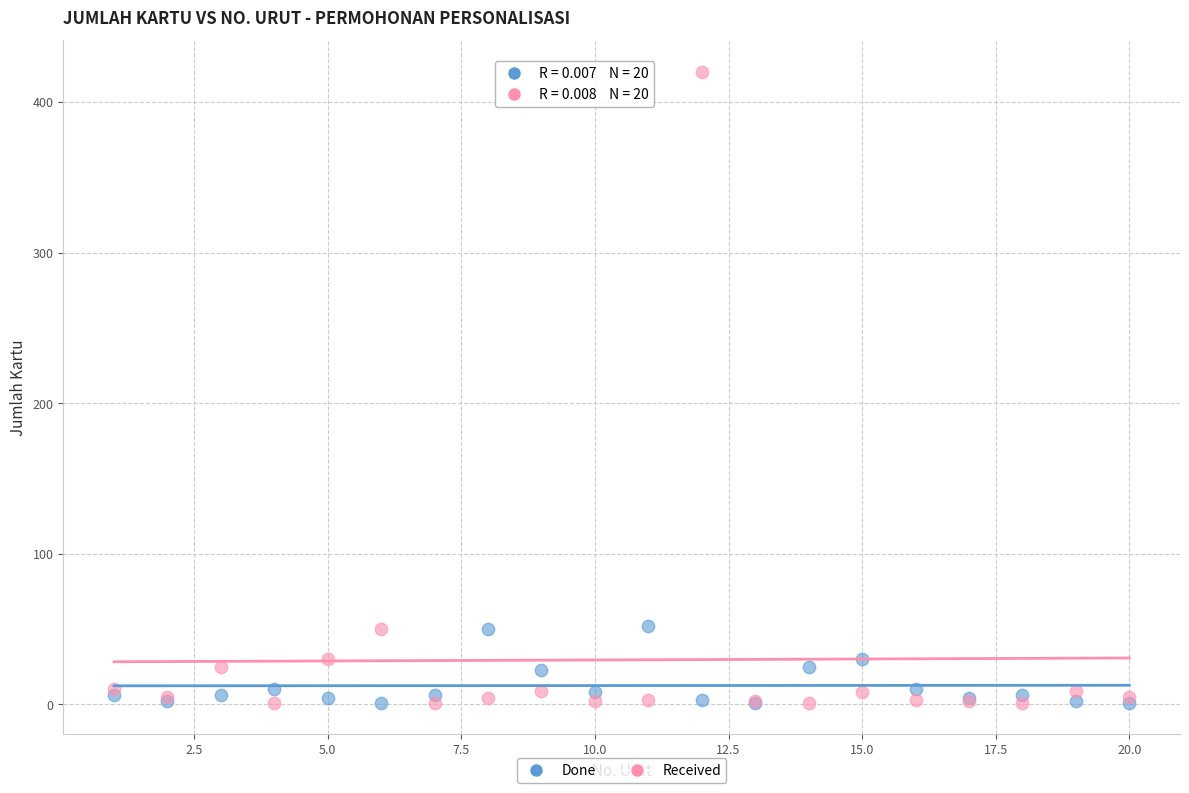

Which series reaches the maximum Y coordinate?

Received